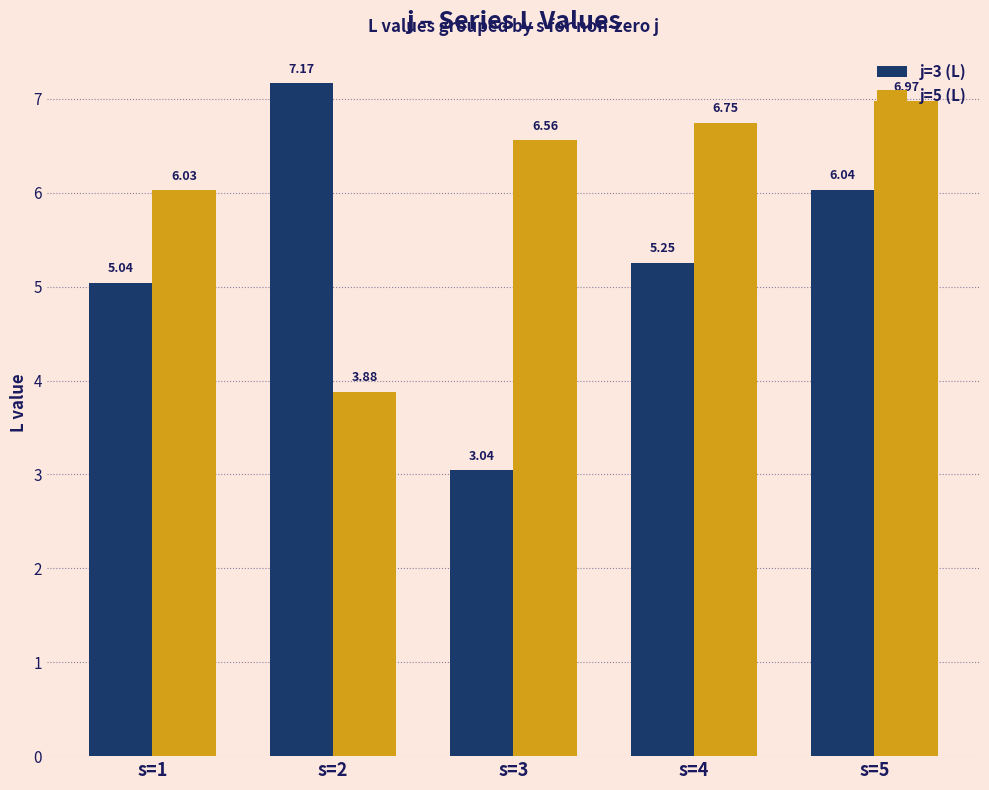

What is the difference between the highest and lowest values at s=5?

0.9